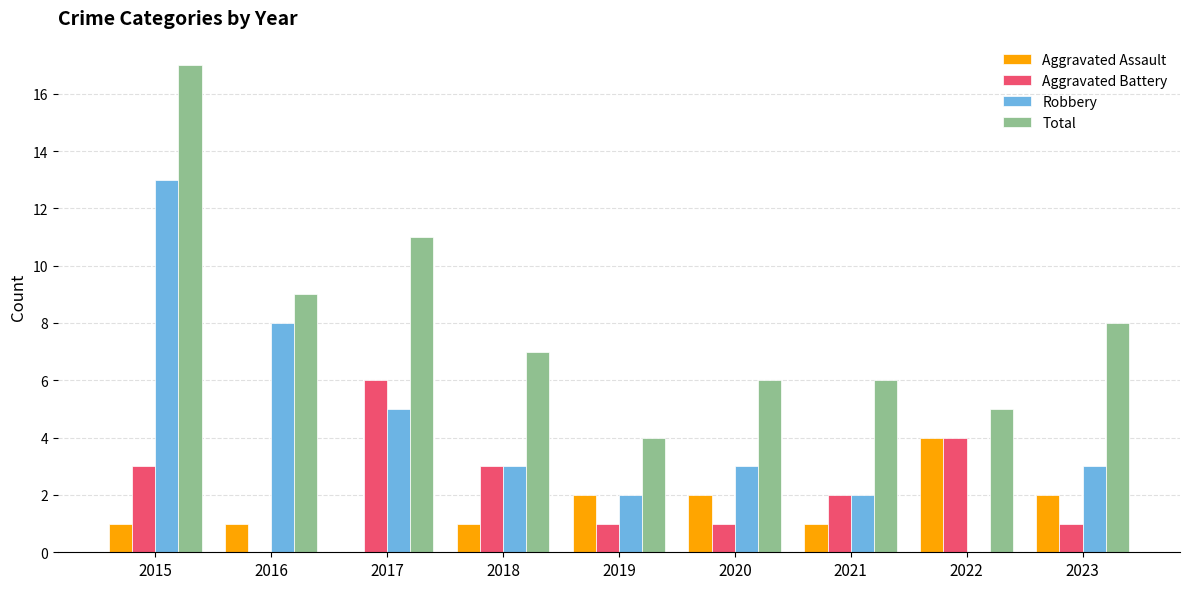

What is the total value across all series at 2016?

18